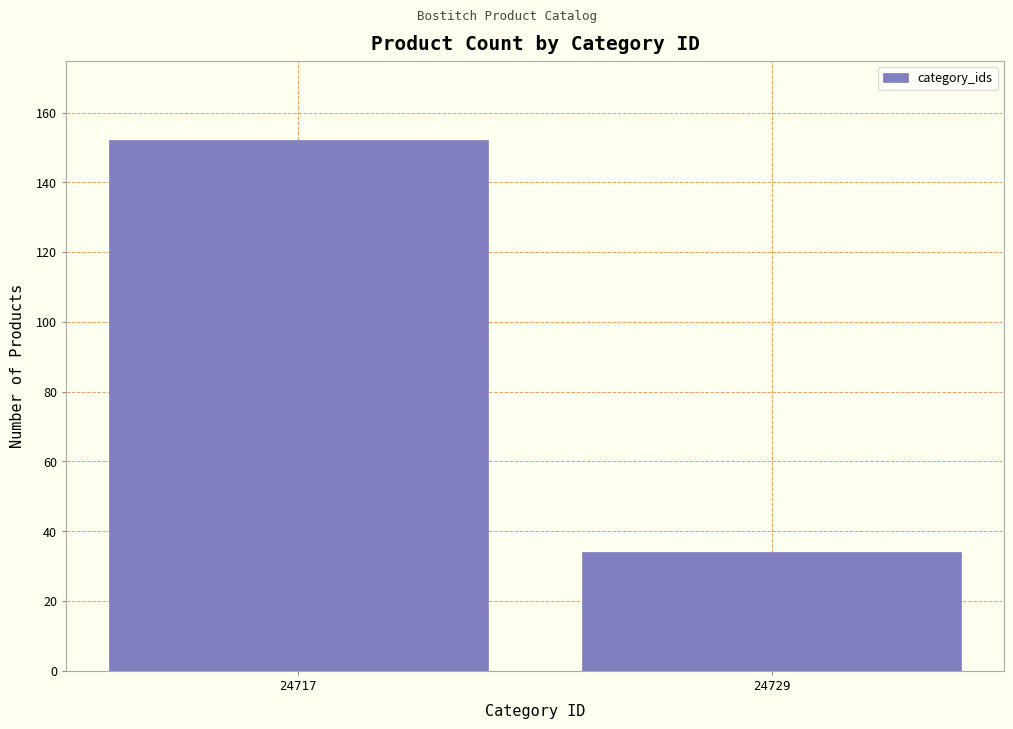

Reading right to left, extract all data points from this chart.

34	152